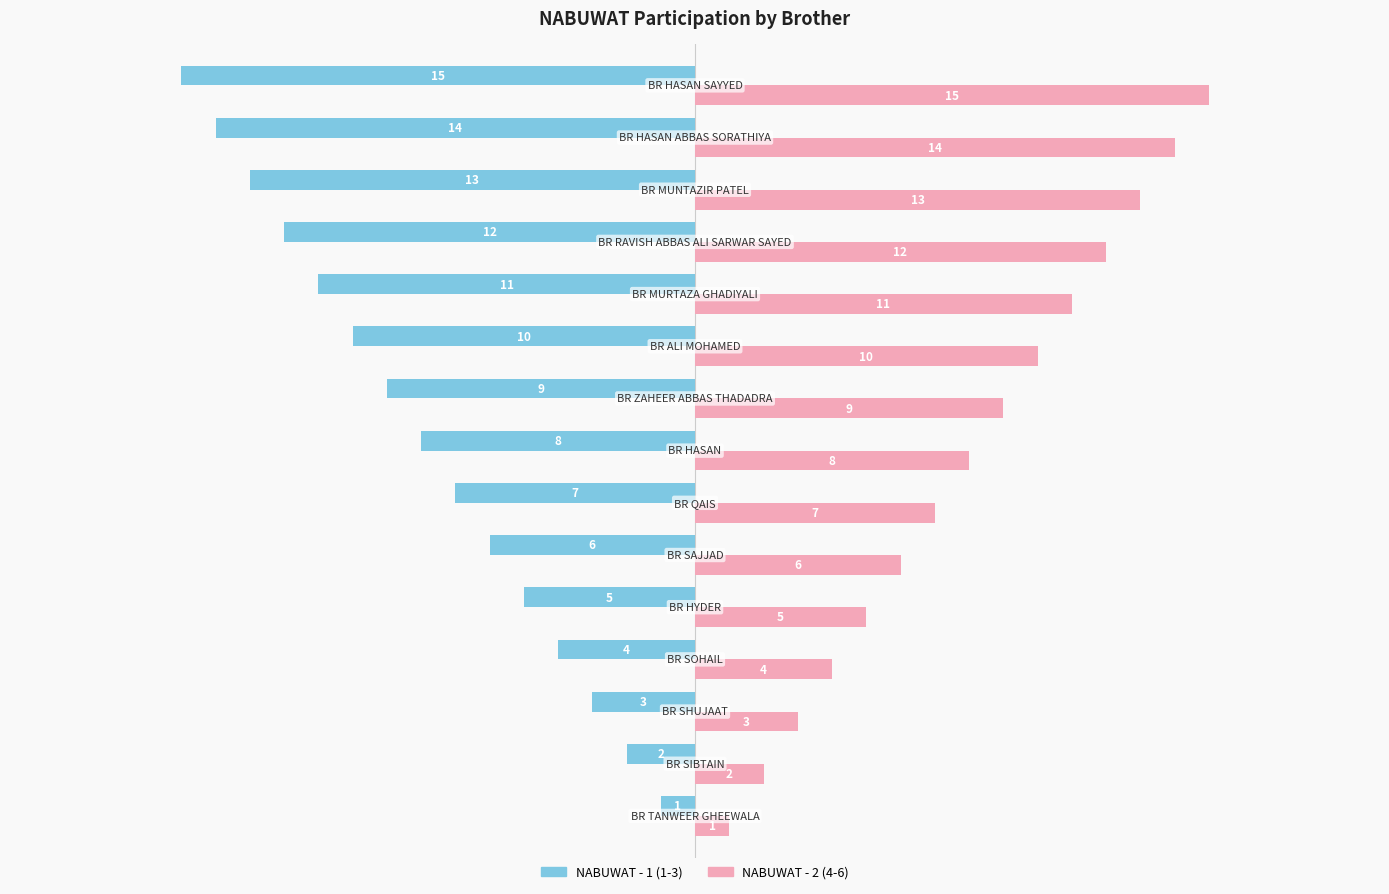

What is the difference between the maximum and minimum values in the NABUWAT - 2 (4-6) series?

14